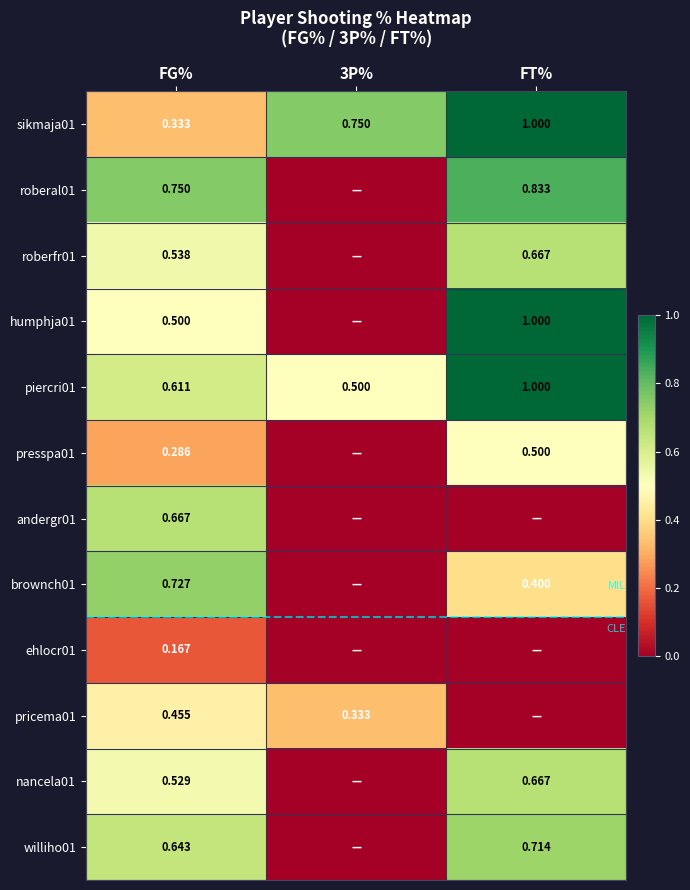

At which label is sikmaja01 closest to 0?

FG%